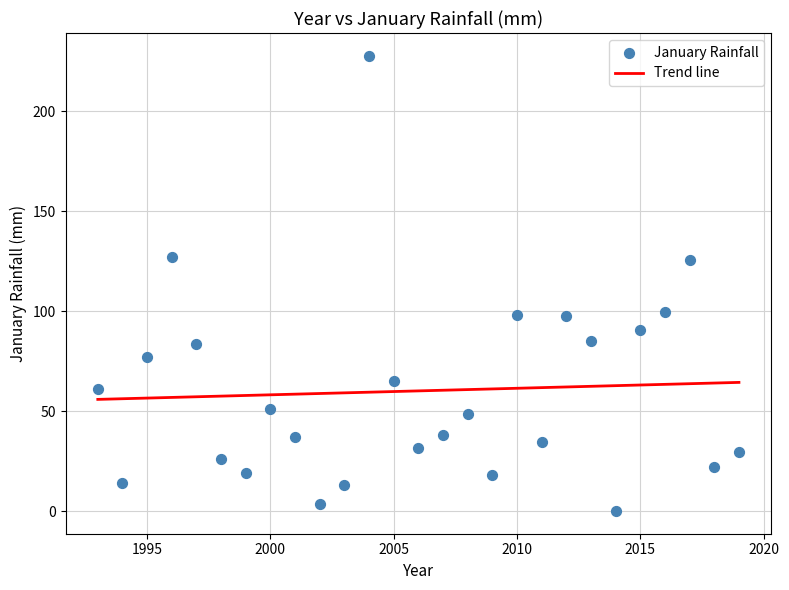

What is the range of Y values (max minus min)?

227.4